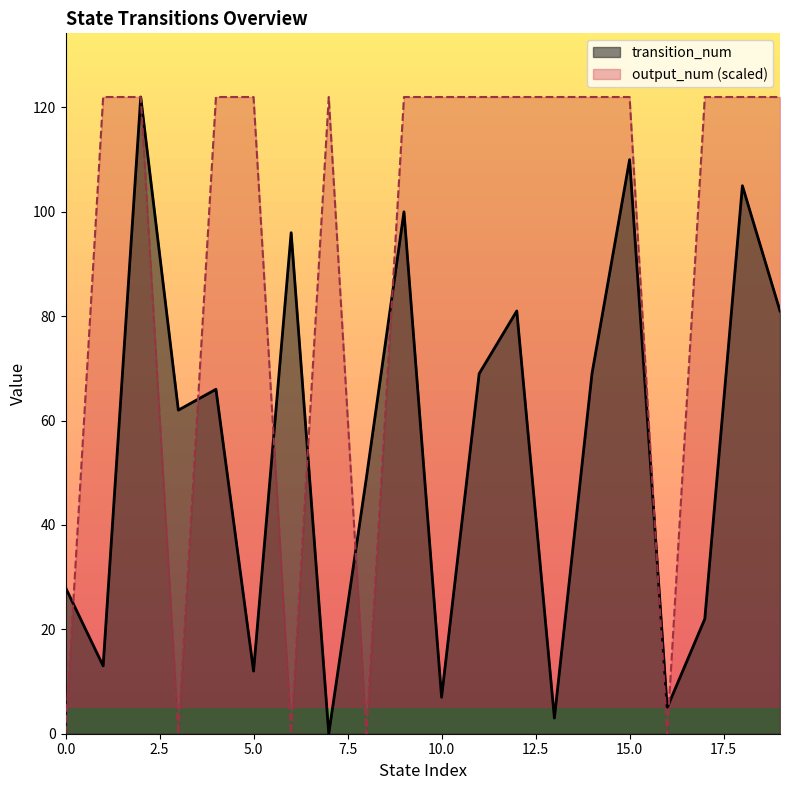

List the series in order of their overall mean, highest first.

output_num (scaled), transition_num